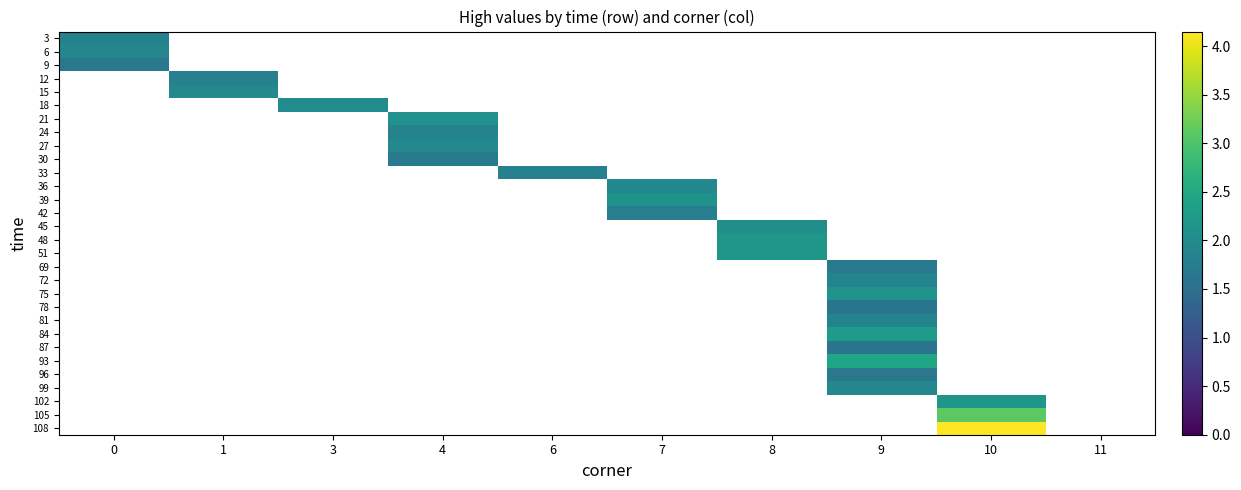

What is the difference between the highest and lowest values at 0?

0.3